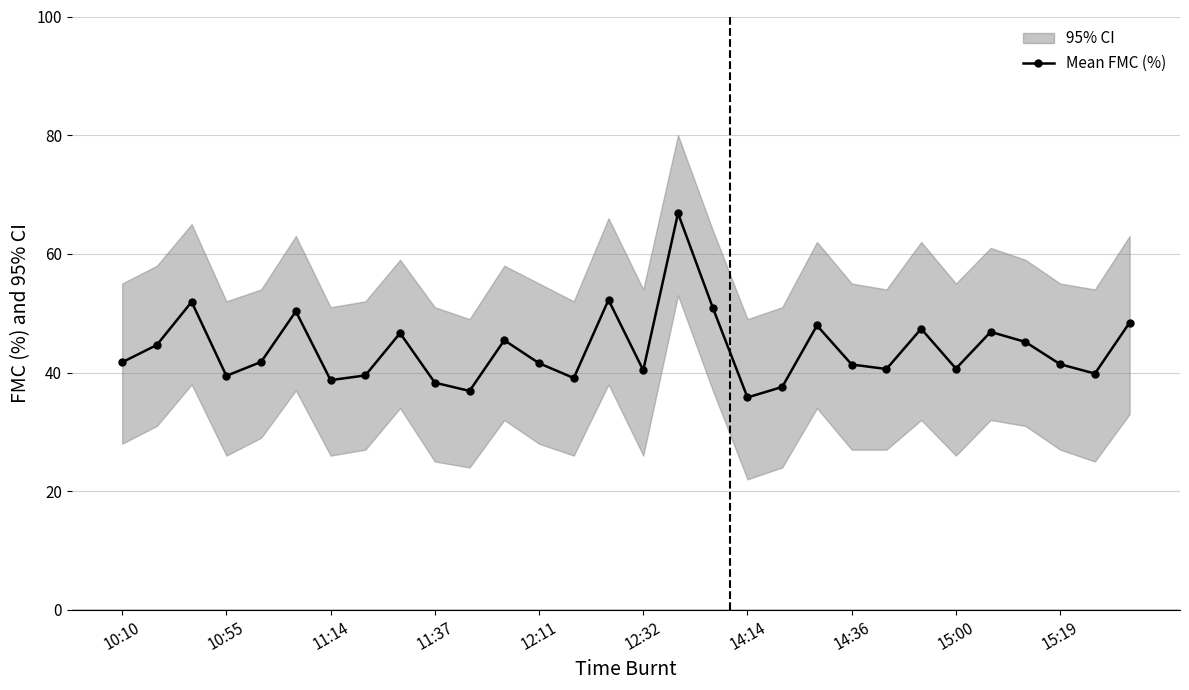

How many values exceed 41?

18